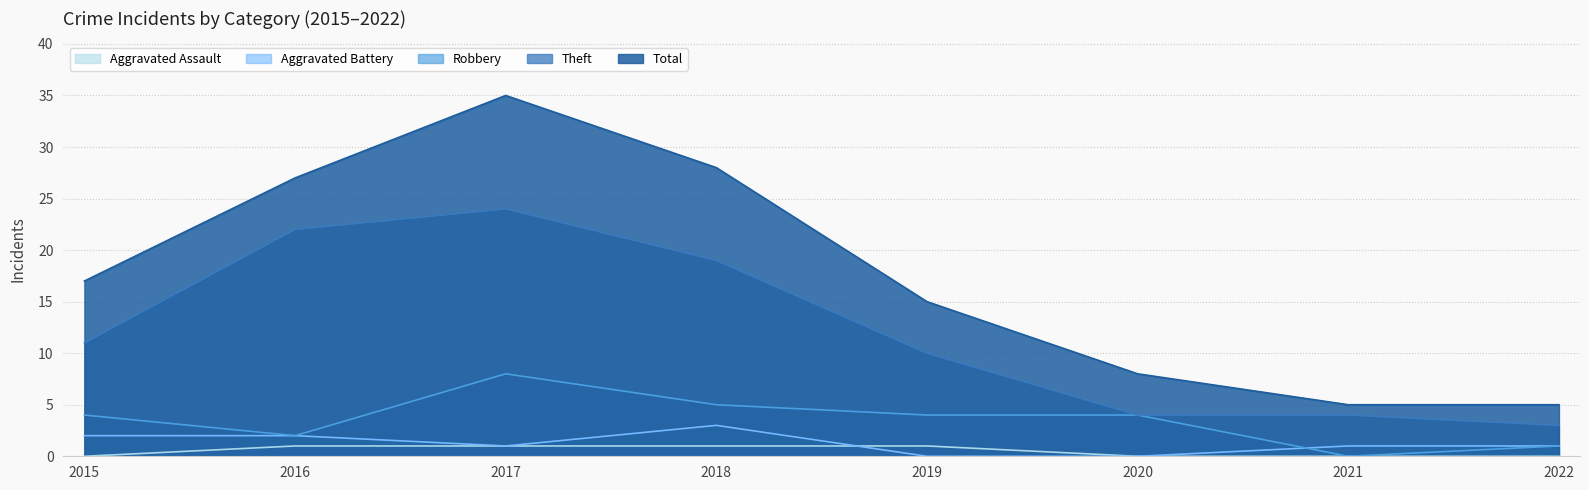

True or false: Robbery and Theft intersect in this chart.

False